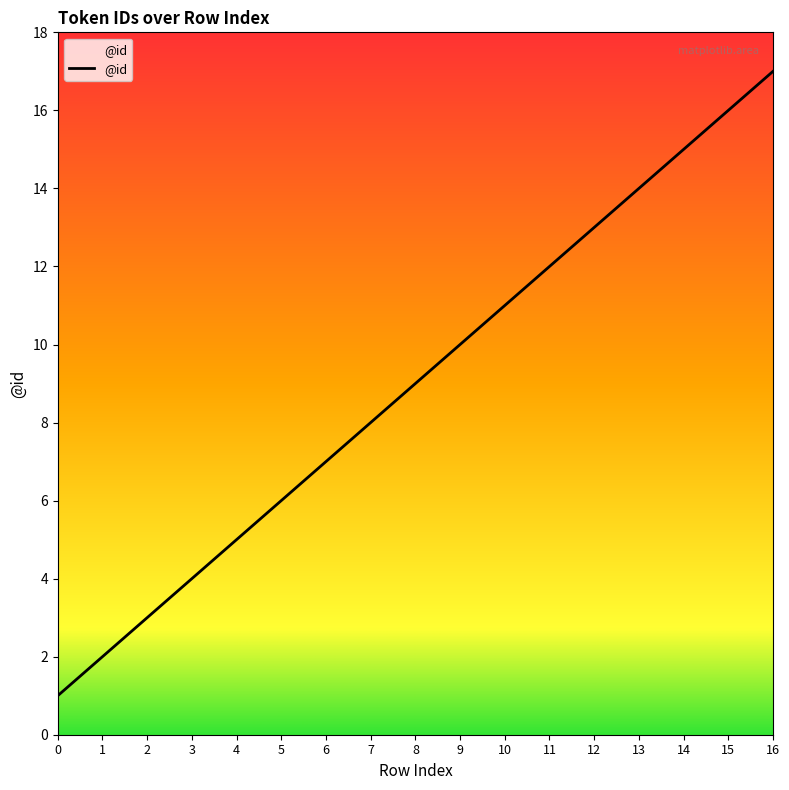

What is the difference between the values at 16 and 2?

14